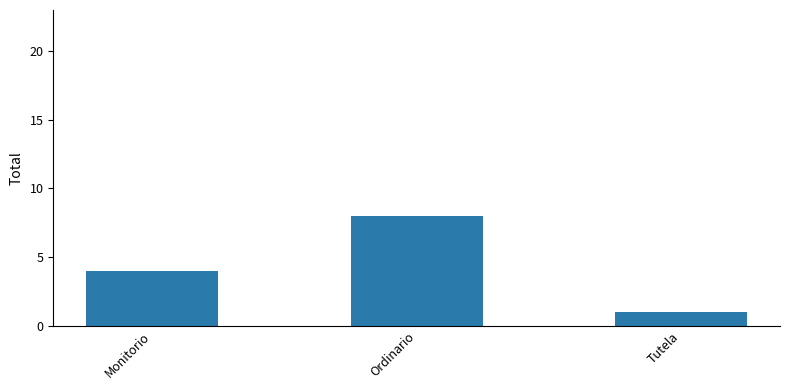

What position from the left is Tutela?

3